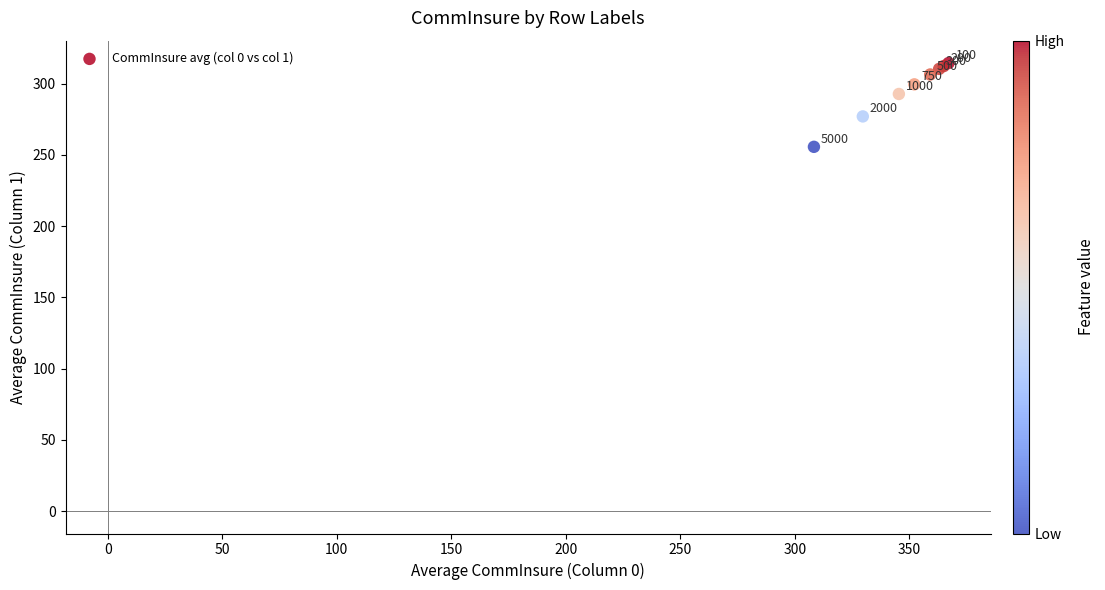

What Y value in the scatter plot is closest to 285?

292.7